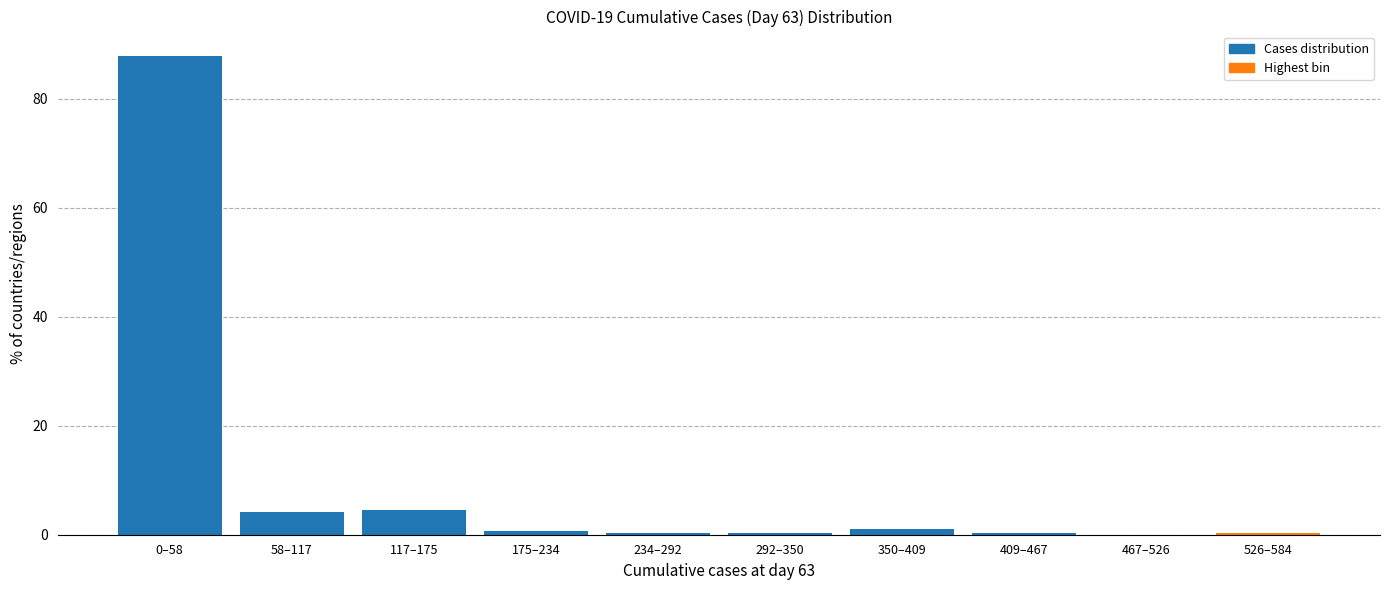

Reading right to left, what are all the values shown in this chart?

526–584=0.4	467–526=0.0	409–467=0.4	350–409=1.1	292–350=0.4	234–292=0.4	175–234=0.8	117–175=4.5	58–117=4.2	0–58=87.9